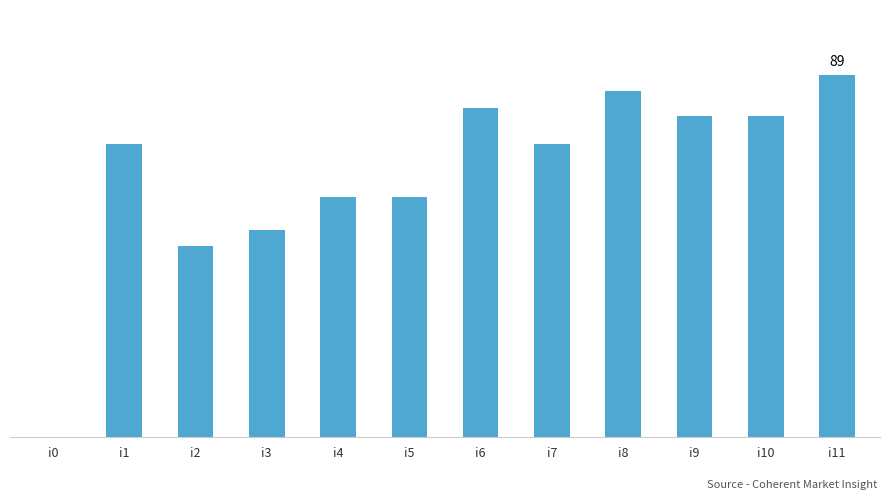

Count the number of values greater than 72.

5